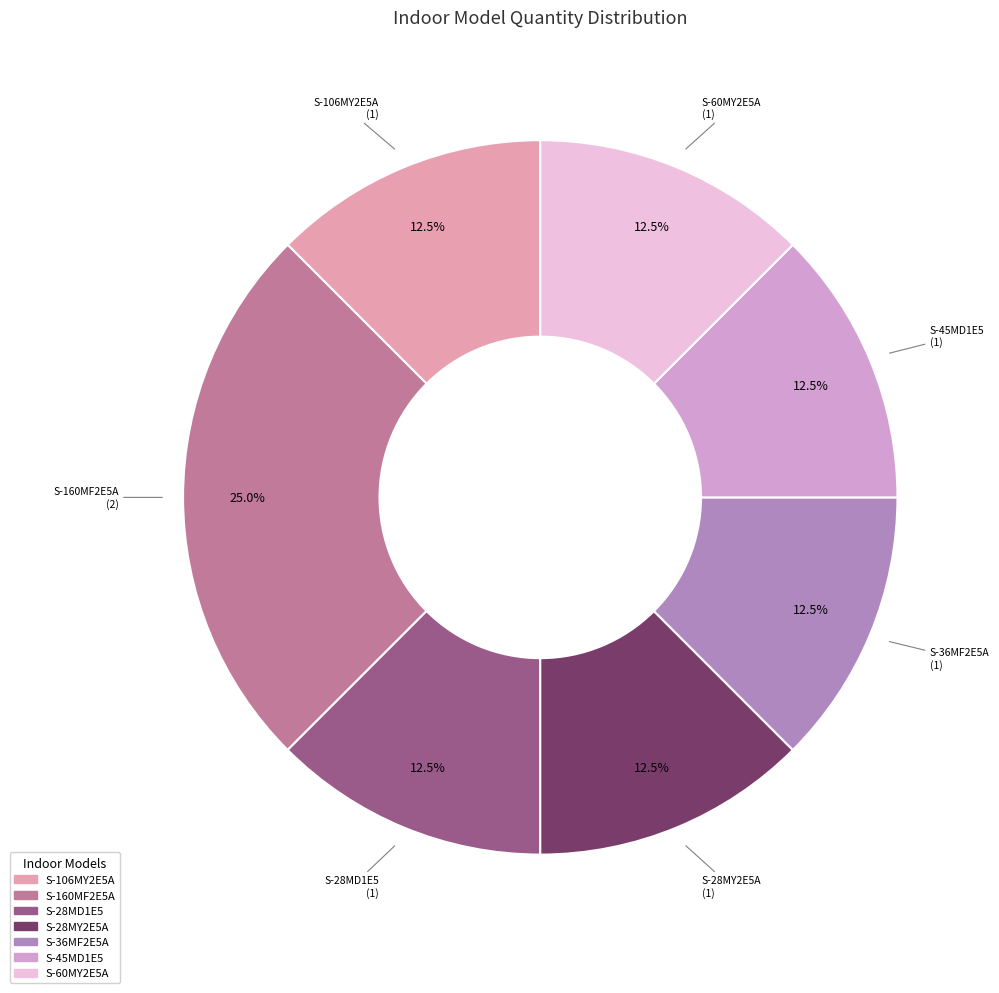

Which slice is the largest?

S-160MF2E5A